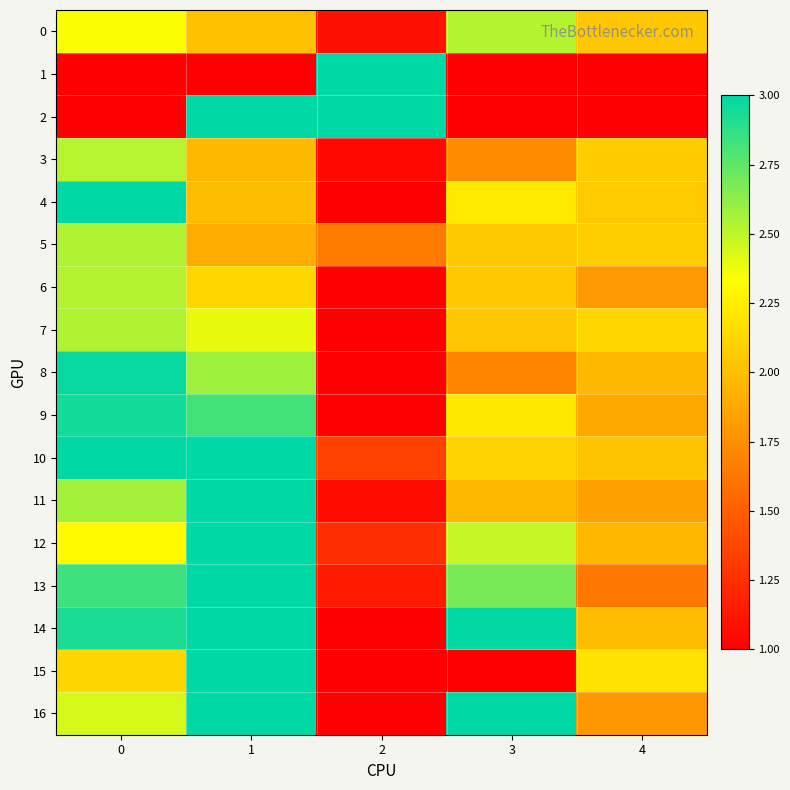

What is the total value across all series at 3?

34.8